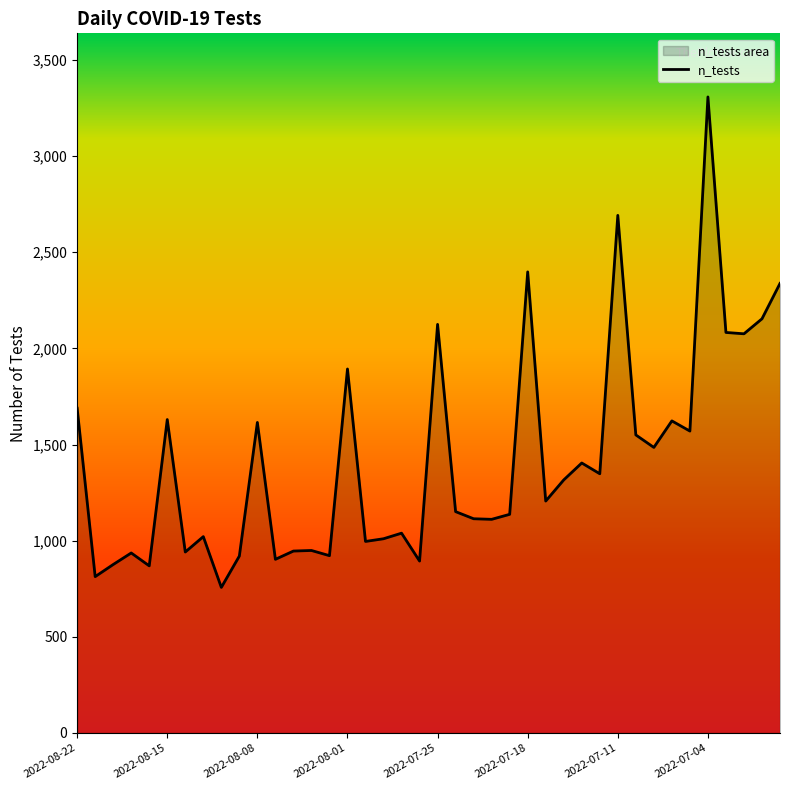

What is the minimum value shown in the chart?

757